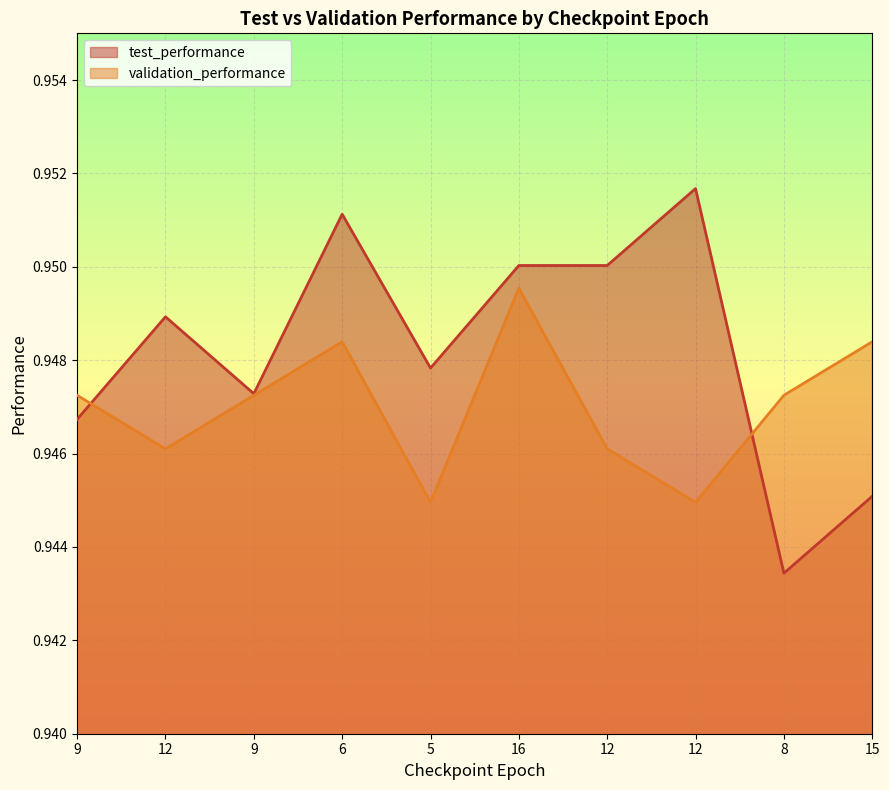

How many validation_performance values are between 0 and 1?

10